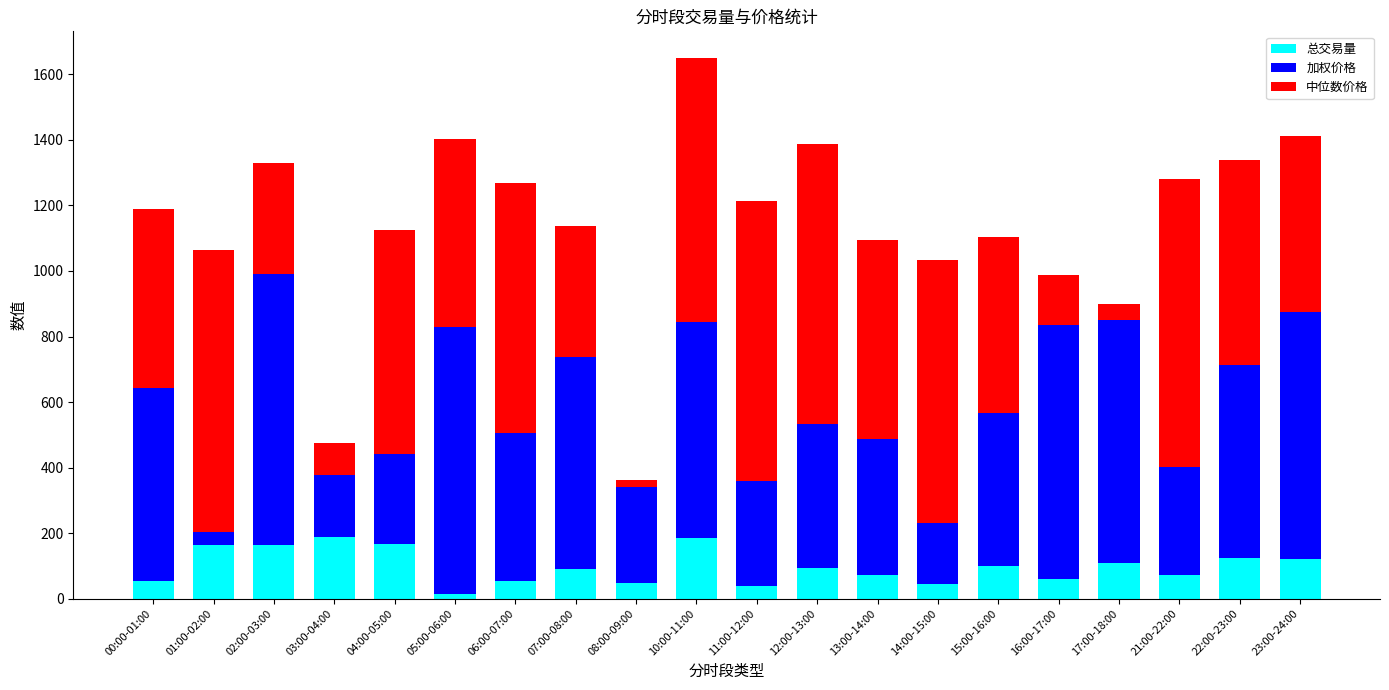

What is the difference between the maximum and minimum values in the 总交易量 series?

173.3